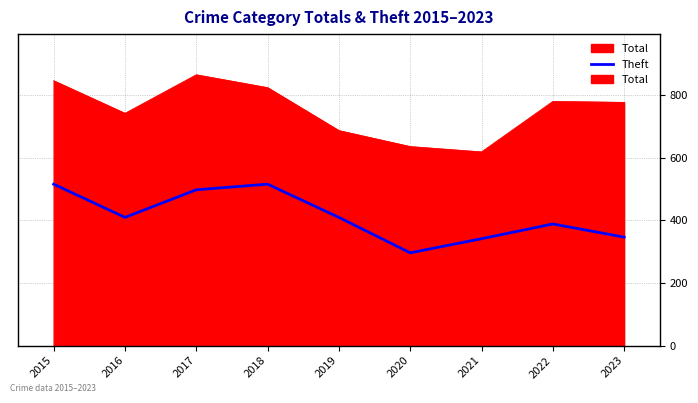

What is the difference between the maximum and minimum values in the Theft series?

219